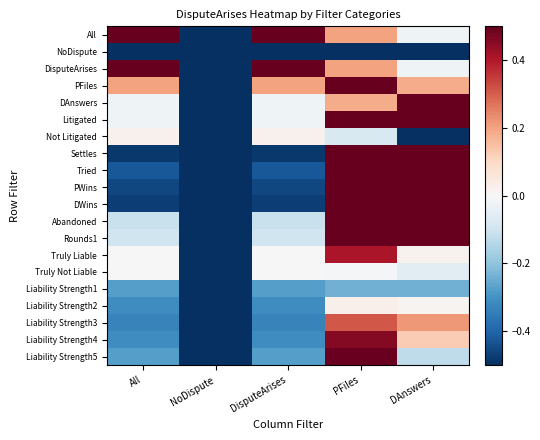

Reading left to right, what are all the values shown in this chart?

All: All=0.5	NoDispute=-0.5	DisputeArises=0.5	PFiles=0.2	DAnswers=-0.0
NoDispute: All=-0.5	NoDispute=-0.5	DisputeArises=-0.5	PFiles=-0.5	DAnswers=-0.5
DisputeArises: All=0.5	NoDispute=-0.5	DisputeArises=0.5	PFiles=0.2	DAnswers=-0.0
PFiles: All=0.2	NoDispute=-0.5	DisputeArises=0.2	PFiles=0.5	DAnswers=0.2
DAnswers: All=-0.0	NoDispute=-0.5	DisputeArises=-0.0	PFiles=0.2	DAnswers=0.5
Litigated: All=-0.0	NoDispute=-0.5	DisputeArises=-0.0	PFiles=0.5	DAnswers=0.5
Not Litigated: All=0.0	NoDispute=-0.5	DisputeArises=0.0	PFiles=-0.1	DAnswers=-0.5
Settles: All=-0.5	NoDispute=-0.5	DisputeArises=-0.5	PFiles=0.5	DAnswers=0.5
Tried: All=-0.4	NoDispute=-0.5	DisputeArises=-0.4	PFiles=0.5	DAnswers=0.5
PWins: All=-0.5	NoDispute=-0.5	DisputeArises=-0.5	PFiles=0.5	DAnswers=0.5
DWins: All=-0.5	NoDispute=-0.5	DisputeArises=-0.5	PFiles=0.5	DAnswers=0.5
Abandoned: All=-0.1	NoDispute=-0.5	DisputeArises=-0.1	PFiles=0.5	DAnswers=0.5
Rounds1: All=-0.1	NoDispute=-0.5	DisputeArises=-0.1	PFiles=0.5	DAnswers=0.5
Truly Liable: All=-0.0	NoDispute=-0.5	DisputeArises=-0.0	PFiles=0.4	DAnswers=0.0
Truly Not Liable: All=0.0	NoDispute=-0.5	DisputeArises=0.0	PFiles=-0.0	DAnswers=-0.1
Liability Strength1: All=-0.3	NoDispute=-0.5	DisputeArises=-0.3	PFiles=-0.2	DAnswers=-0.2
Liability Strength2: All=-0.3	NoDispute=-0.5	DisputeArises=-0.3	PFiles=0.0	DAnswers=0.0
Liability Strength3: All=-0.3	NoDispute=-0.5	DisputeArises=-0.3	PFiles=0.3	DAnswers=0.2
Liability Strength4: All=-0.3	NoDispute=-0.5	DisputeArises=-0.3	PFiles=0.5	DAnswers=0.1
Liability Strength5: All=-0.3	NoDispute=-0.5	DisputeArises=-0.3	PFiles=0.5	DAnswers=-0.1